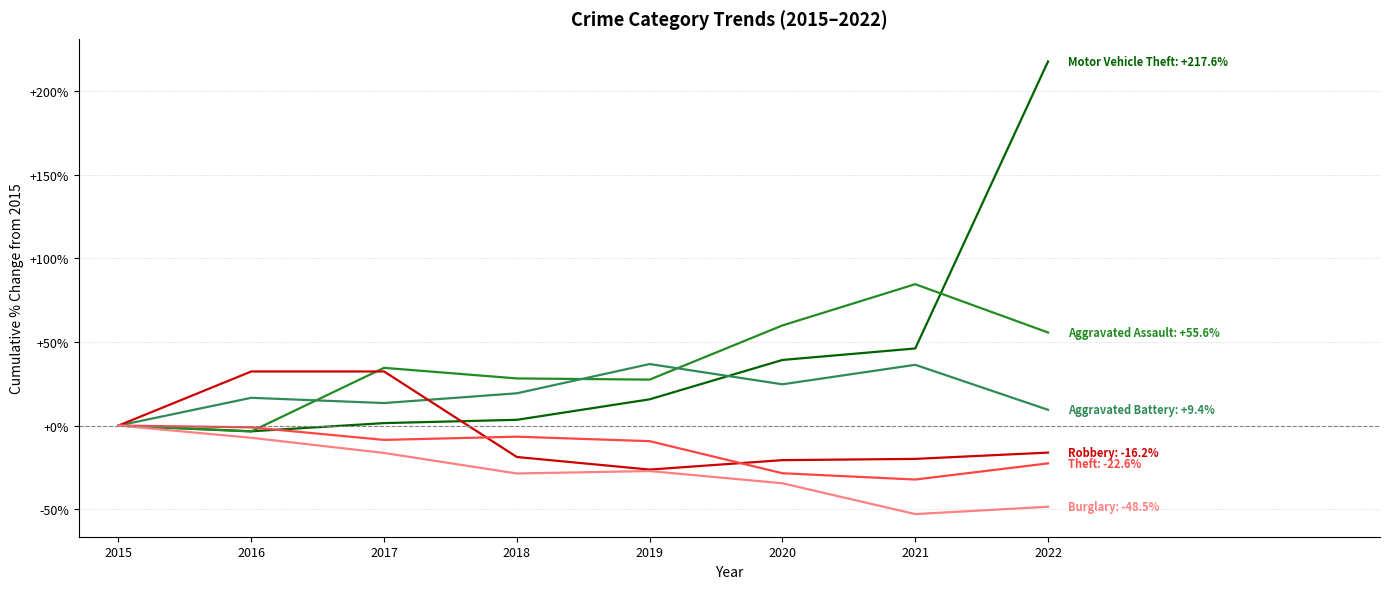

At which category is the sum across all series the highest?

2022